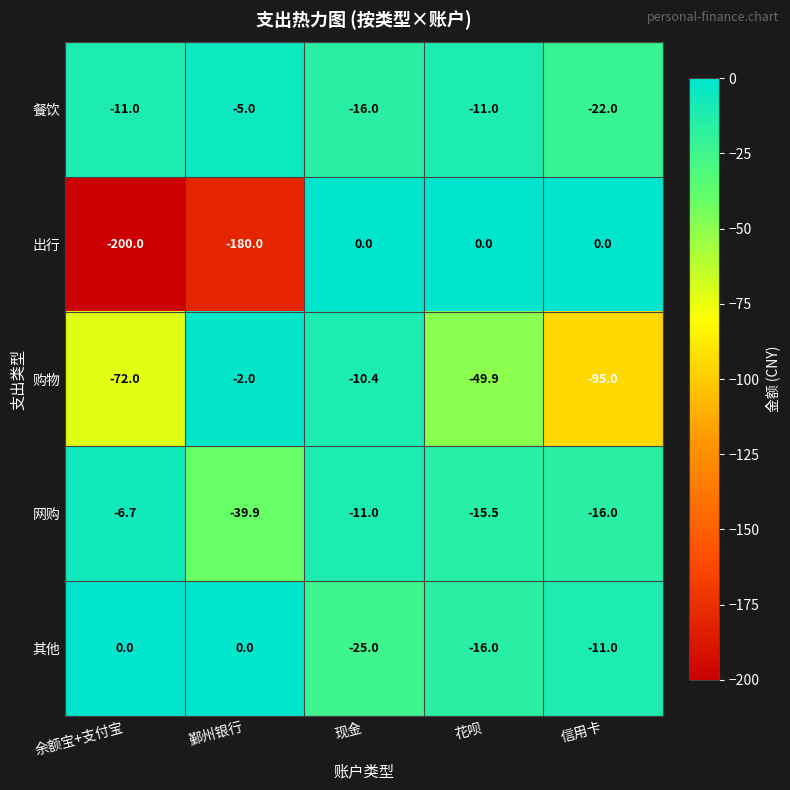

At which label is 其他 closest to -12?

信用卡